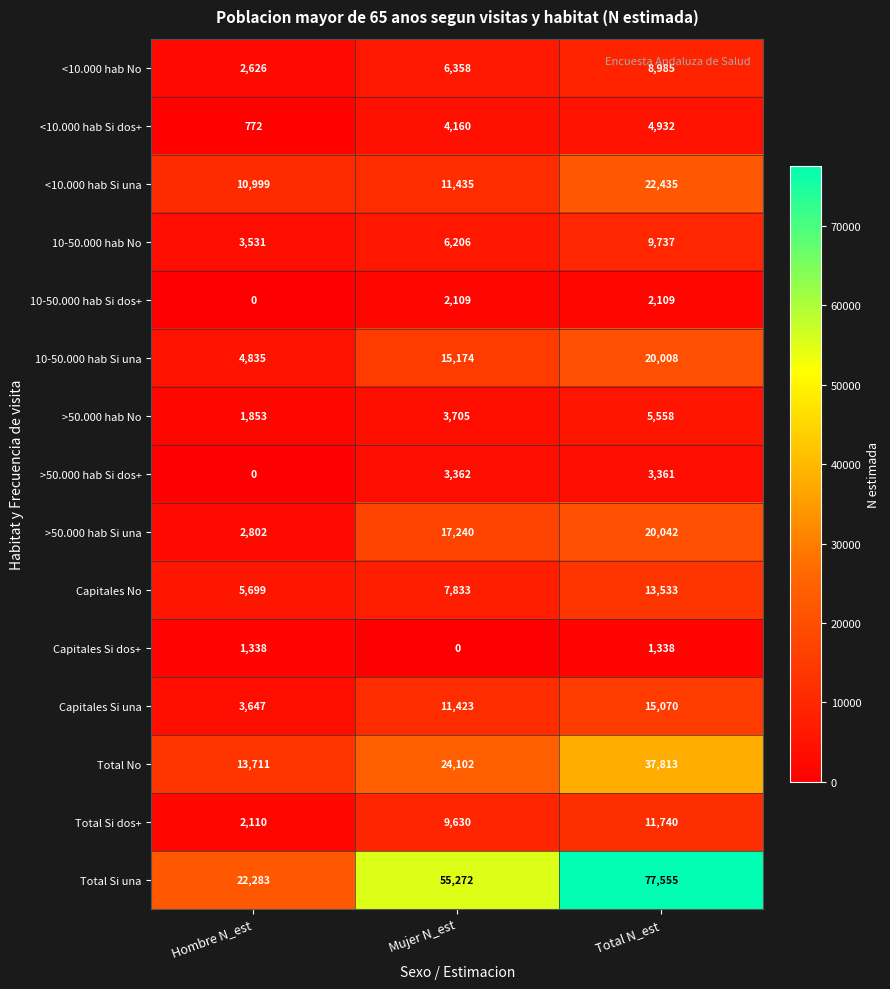

Rank the series by their maximum value, from highest to lowest.

Total Si una, Total No, <10.000 hab Si una, >50.000 hab Si una, 10-50.000 hab Si una, Capitales Si una, Capitales No, Total Si dos+, 10-50.000 hab No, <10.000 hab No, >50.000 hab No, <10.000 hab Si dos+, >50.000 hab Si dos+, 10-50.000 hab Si dos+, Capitales Si dos+